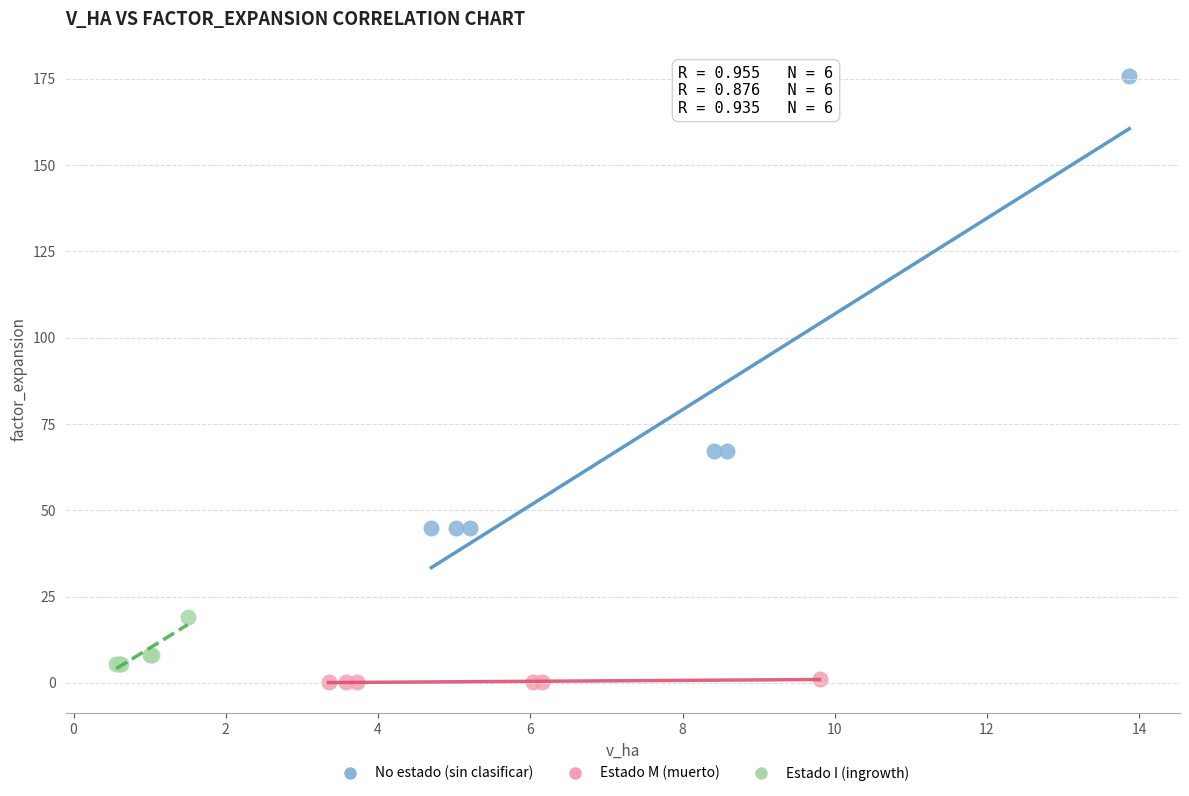

Which series contains the highest Y value?

No estado (sin clasificar)